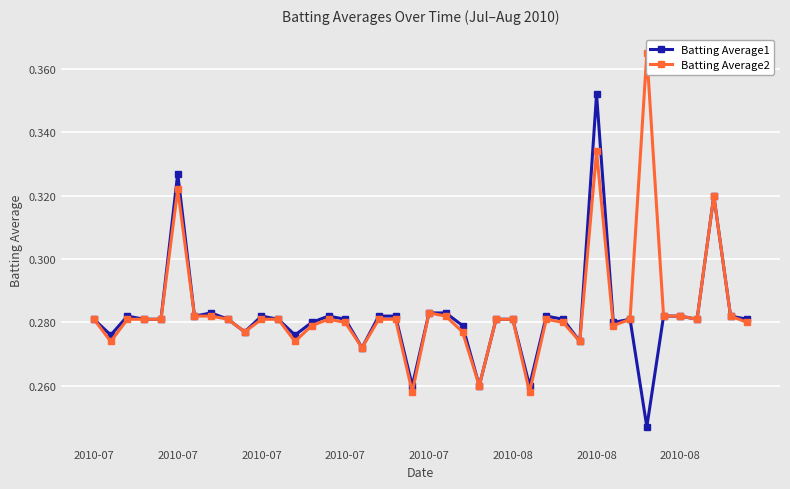

What is the total value across all series at 2010-08?

0.6